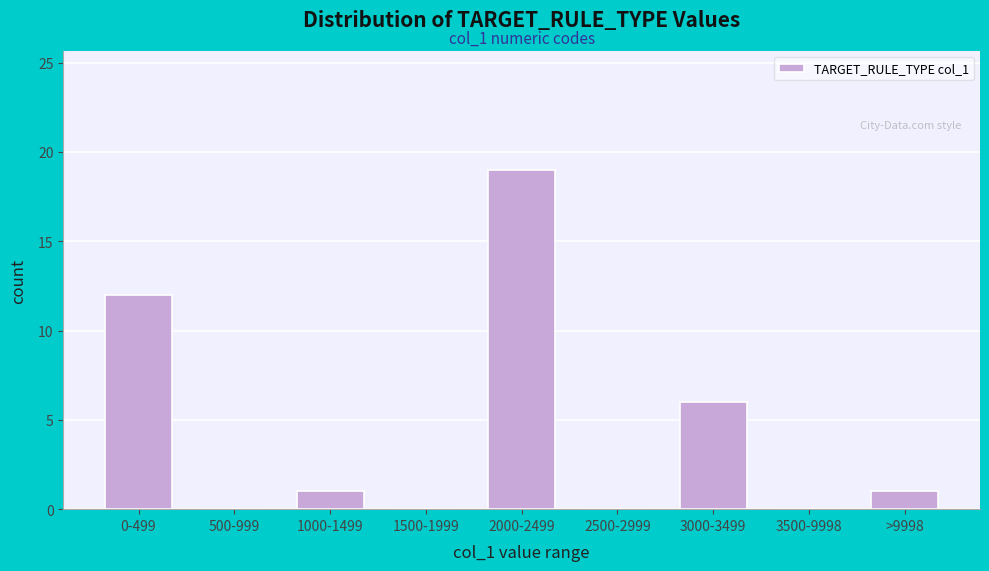

Reading right to left, list all the values displayed in this chart.

>9998=1	3500-9998=0	3000-3499=6	2500-2999=0	2000-2499=19	1500-1999=0	1000-1499=1	500-999=0	0-499=12